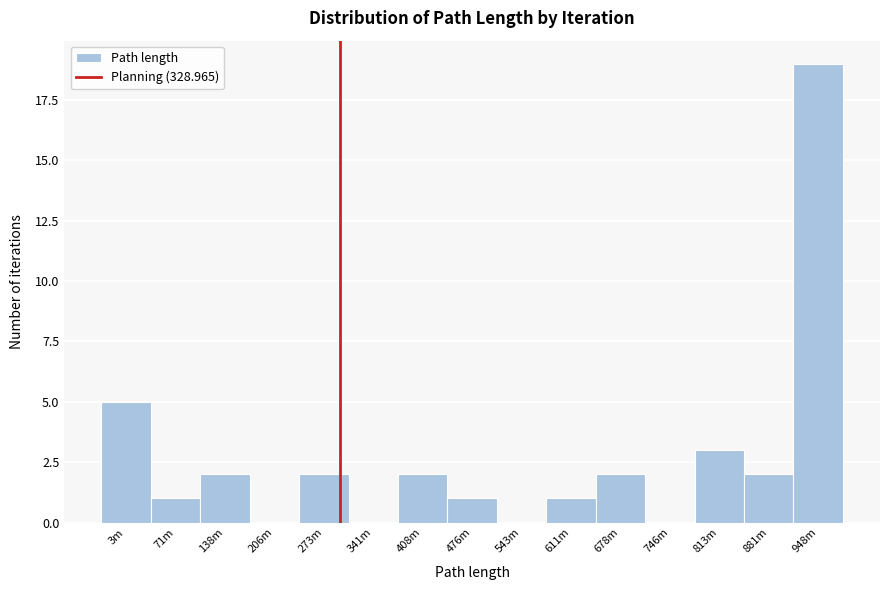

Reading right to left, extract all data points from this chart.

948m=19	881m=2	813m=3	746m=0	678m=2	611m=1	543m=0	476m=1	408m=2	341m=0	273m=2	206m=0	138m=2	71m=1	3m=5